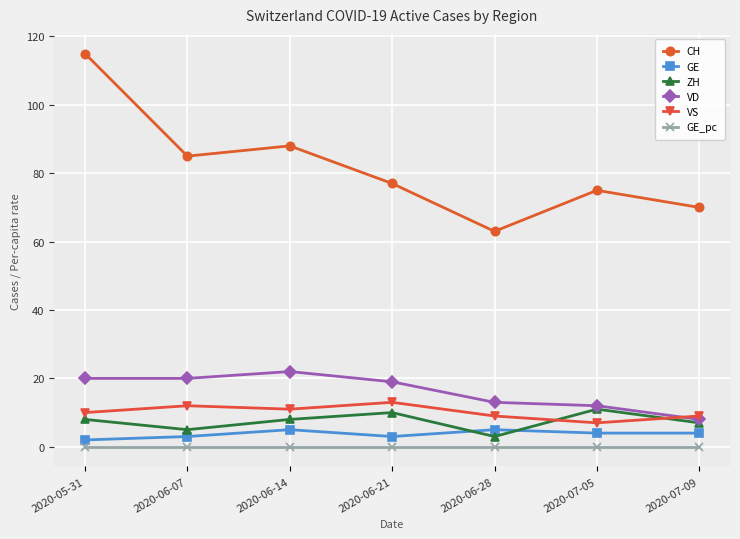

What is the maximum value shown in the chart?

115.0